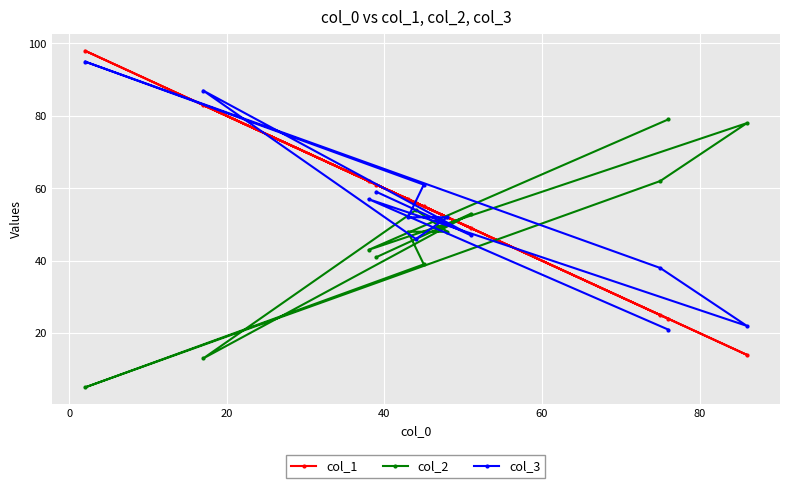

What is the minimum value for col_1?

14